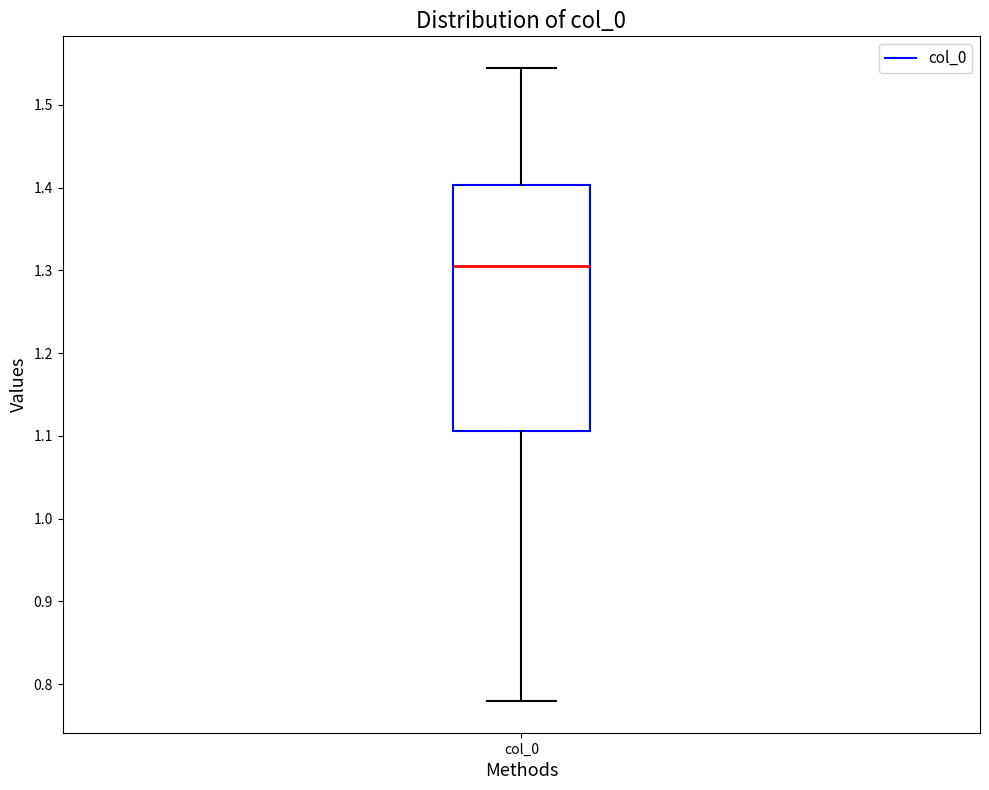

Transcribe this box plot: give where the median line is, the range the box spans, and where the two whiskers end, as read against the y-axis. The values are not printed on the chart, so give them approximately, as read against the axis.

median 1.30, box 1.11 to 1.40, whiskers 0.78 to 1.54